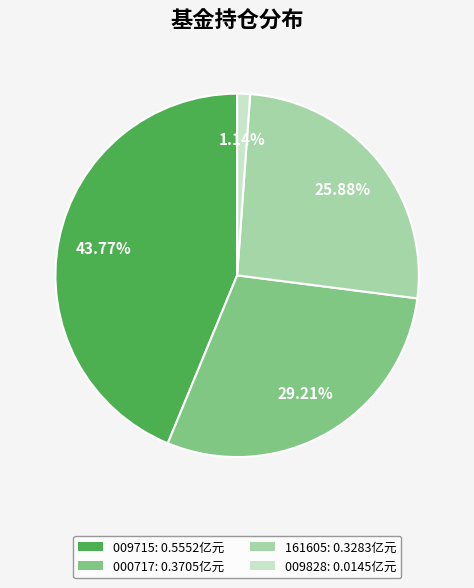

How many segments does this pie chart have?

4